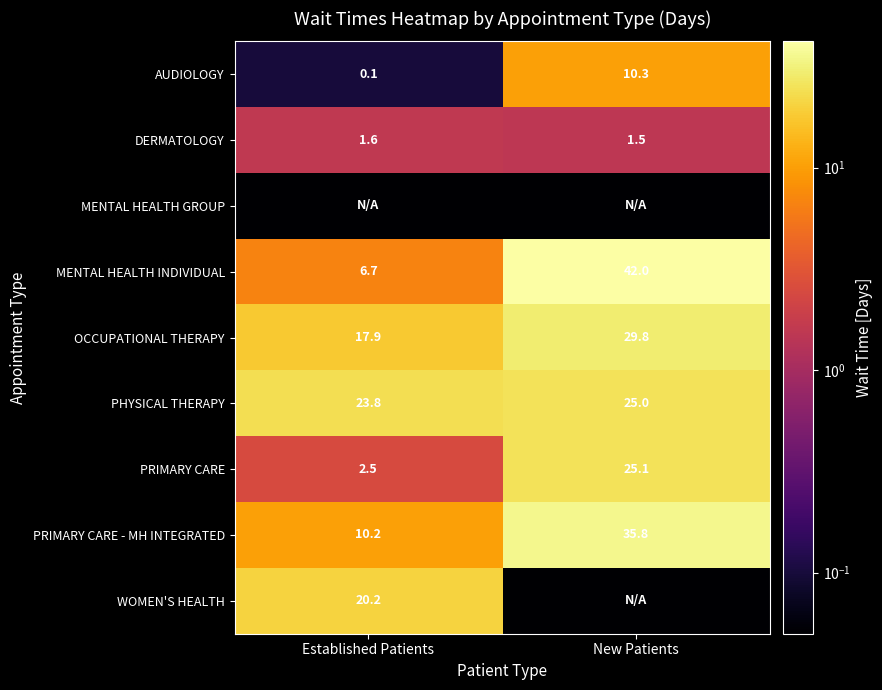

Rank the categories by OCCUPATIONAL THERAPY value from highest to lowest.

New Patients, Established Patients